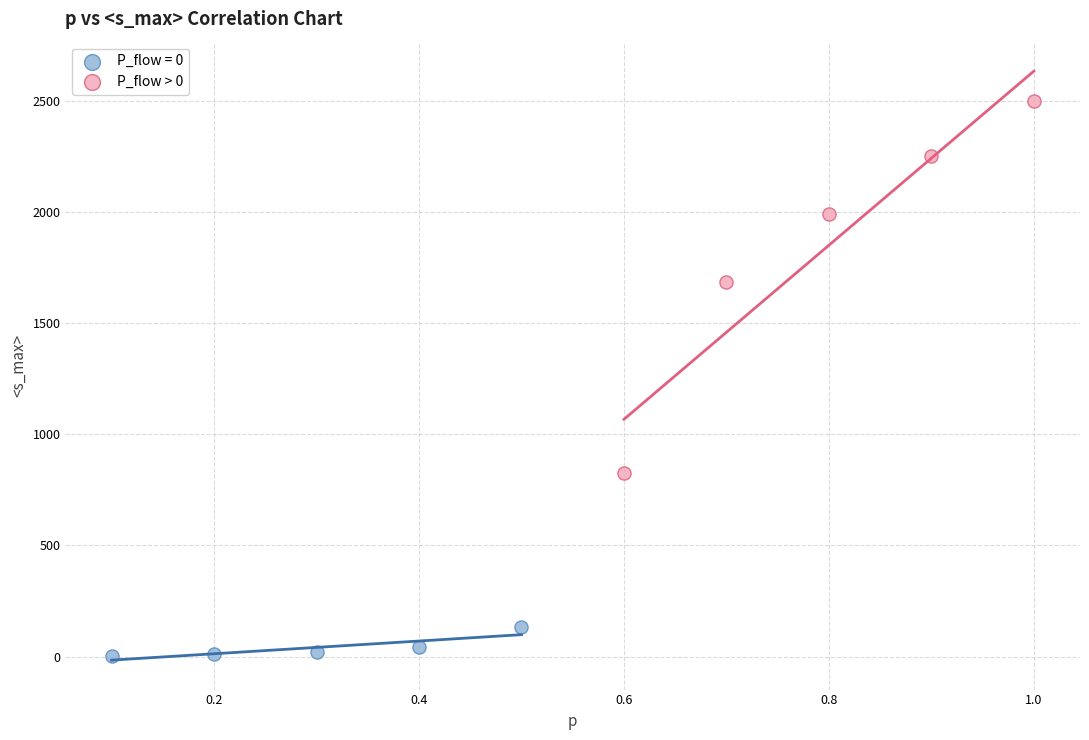

Which series has the largest Y range (max minus min)?

P_flow > 0